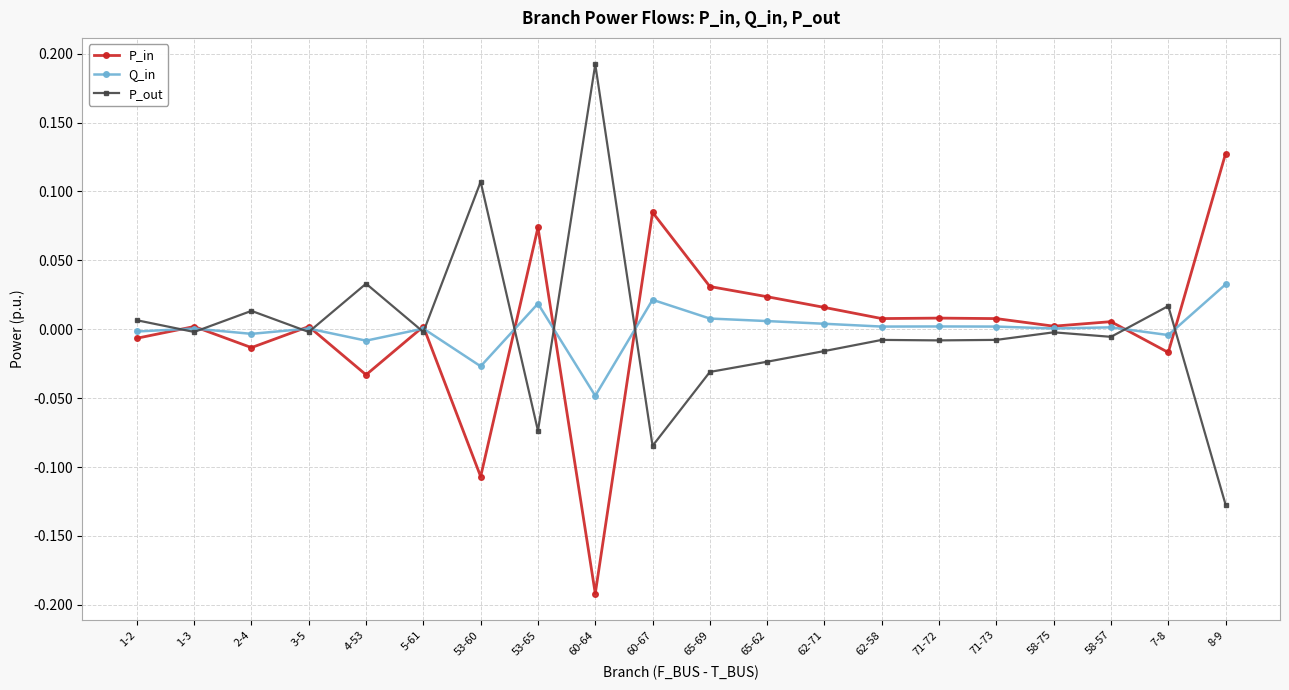

What position from the left is 53-60?

7